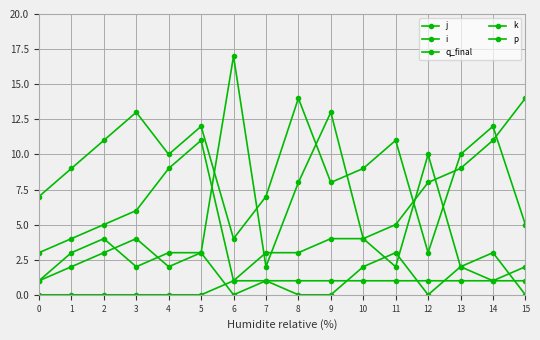

How many lines are shown in the chart?

5